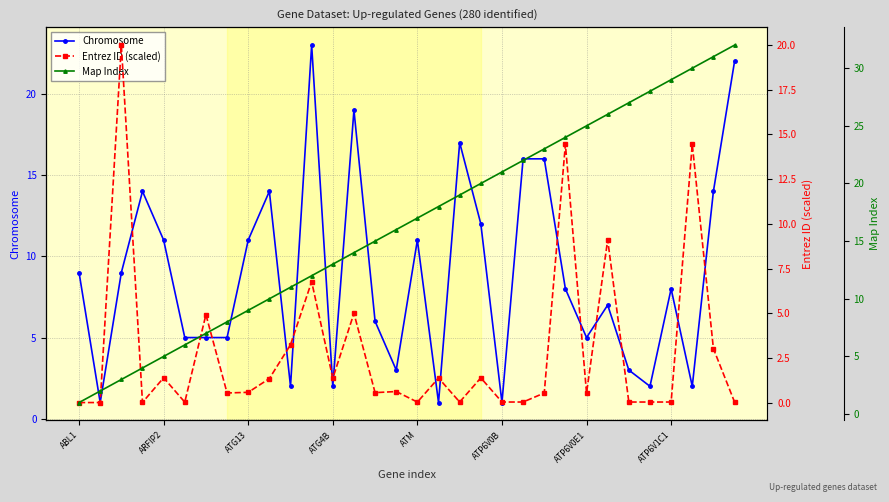

The Map Index series shows 1.0 at ABL1. True or false?

True